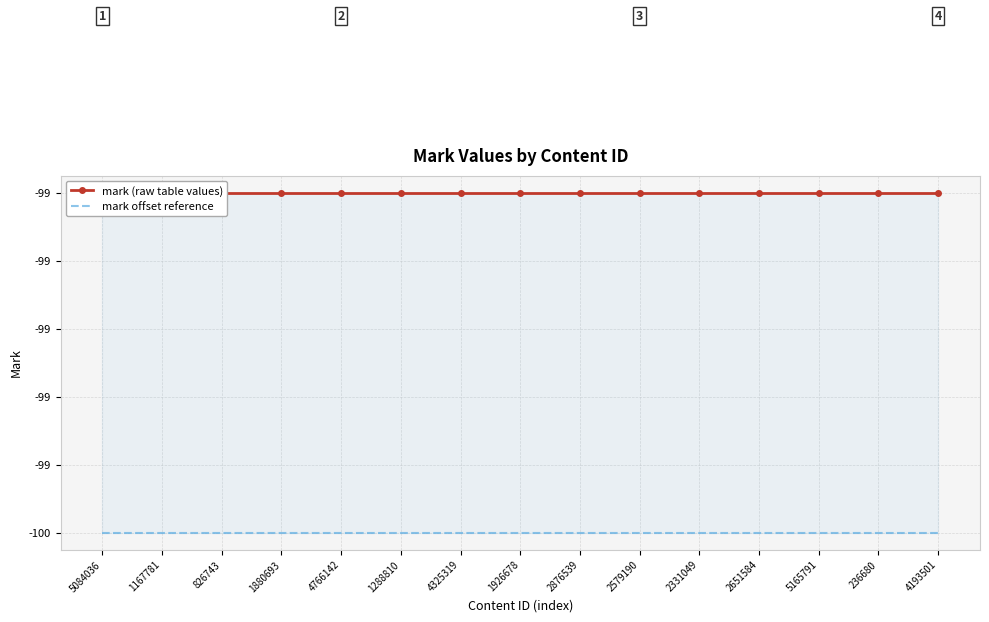

True or false: mark (raw table values) and mark offset reference intersect in this chart.

False